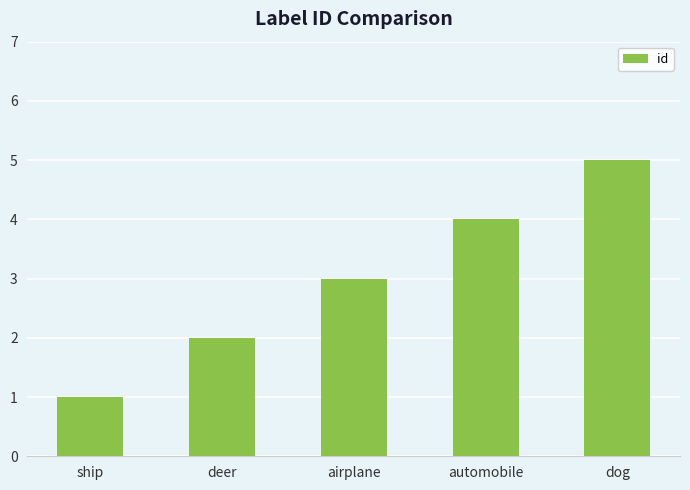

List the labels in order of value, smallest first.

ship, deer, airplane, automobile, dog